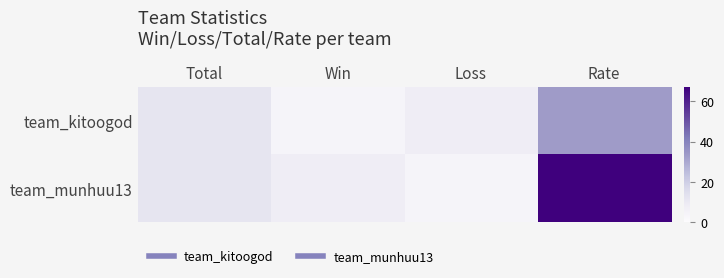

Which has a higher value, Win or Rate?

Rate